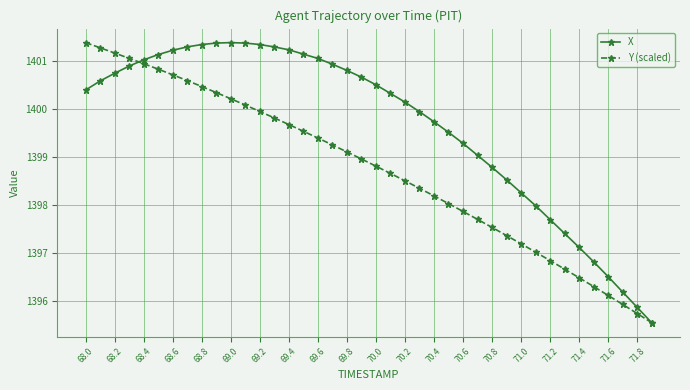

List the series in order of their overall mean, highest first.

X, Y (scaled)